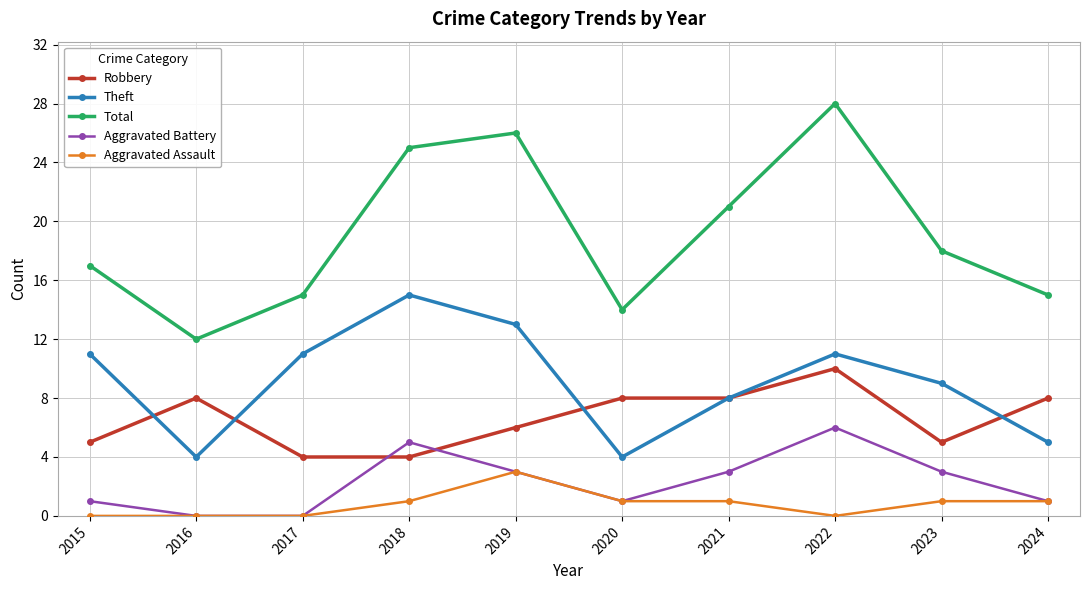

Which series changed the most between 2019 and 2024?

Total